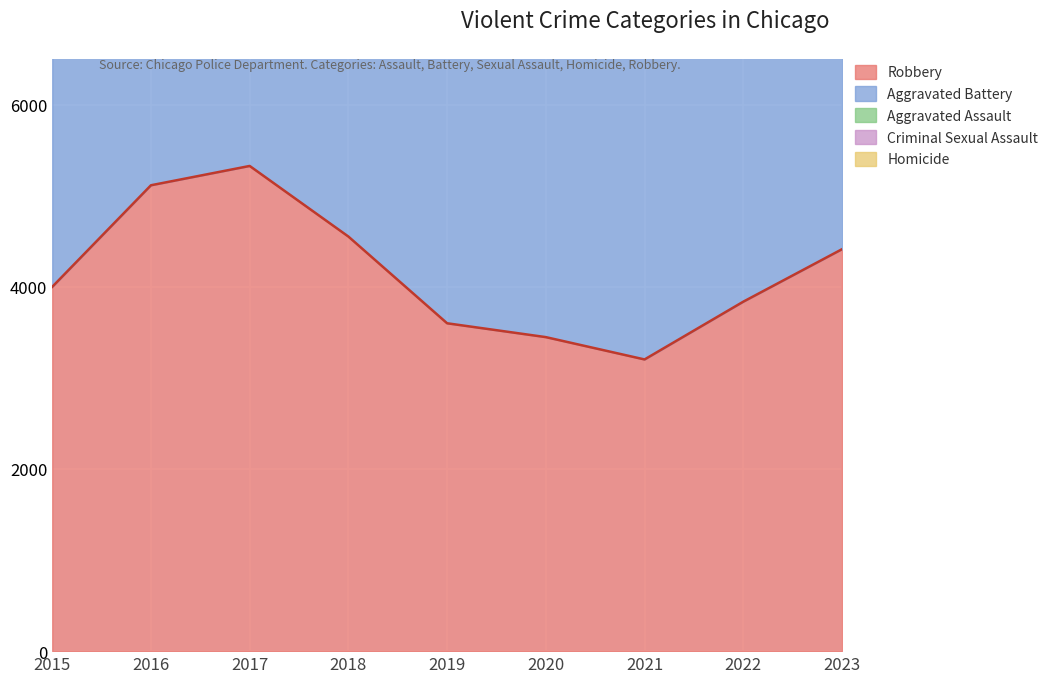

Where is Aggravated Assault nearest to the value 2833?

2020